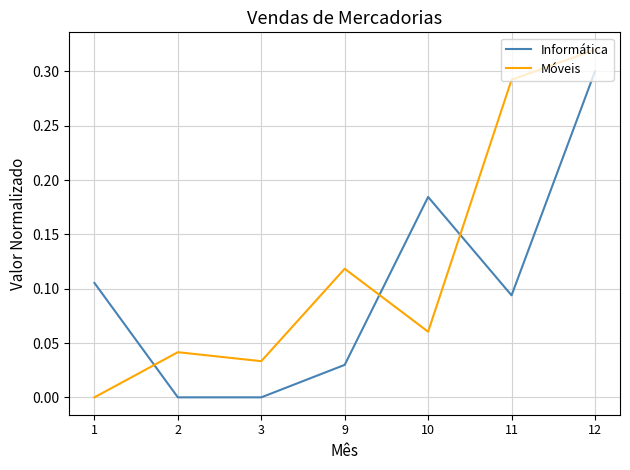

Rank the series at 9 from lowest to highest value.

Informática, Móveis